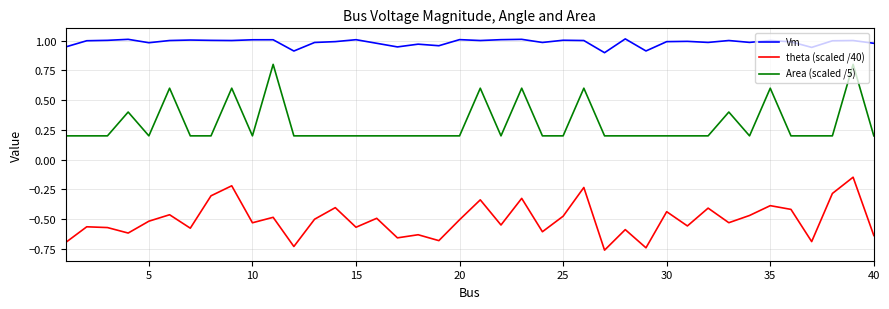

Is this an area chart (filled region under the line)?

No